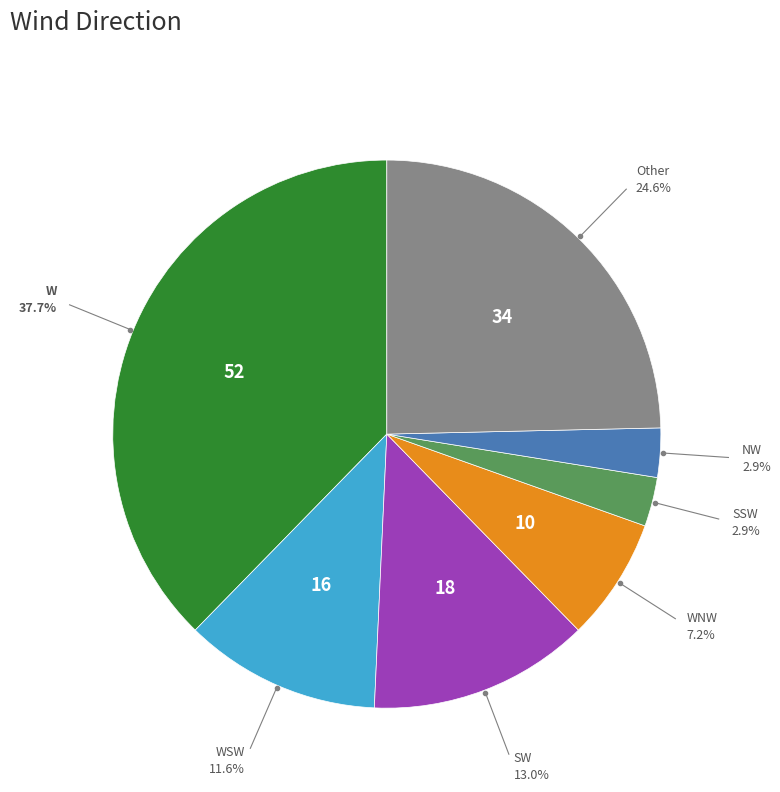

How many segments does this pie chart have?

7